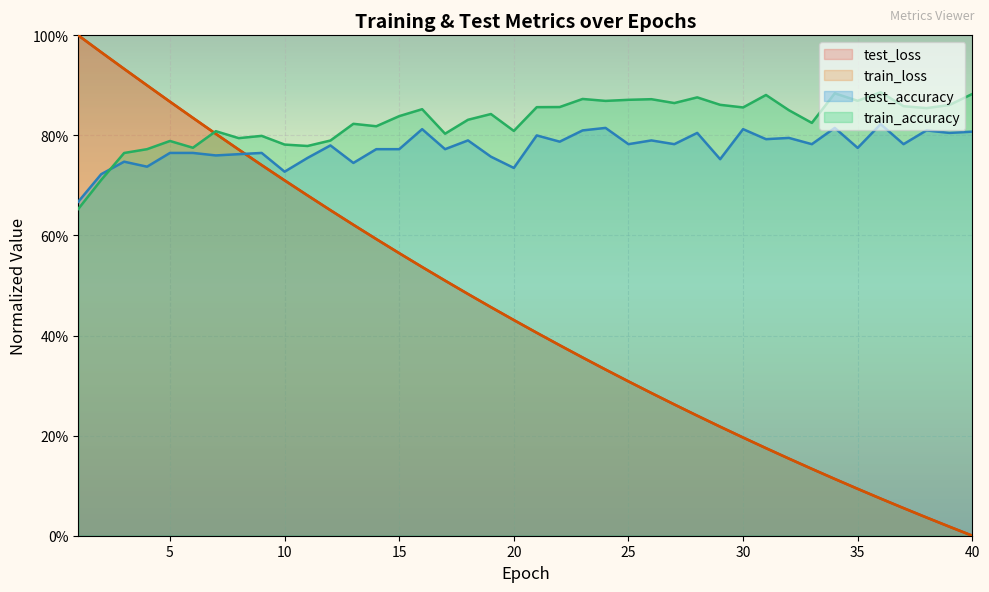

True or false: train_loss (line) has a value of 1.5 at 5.

False